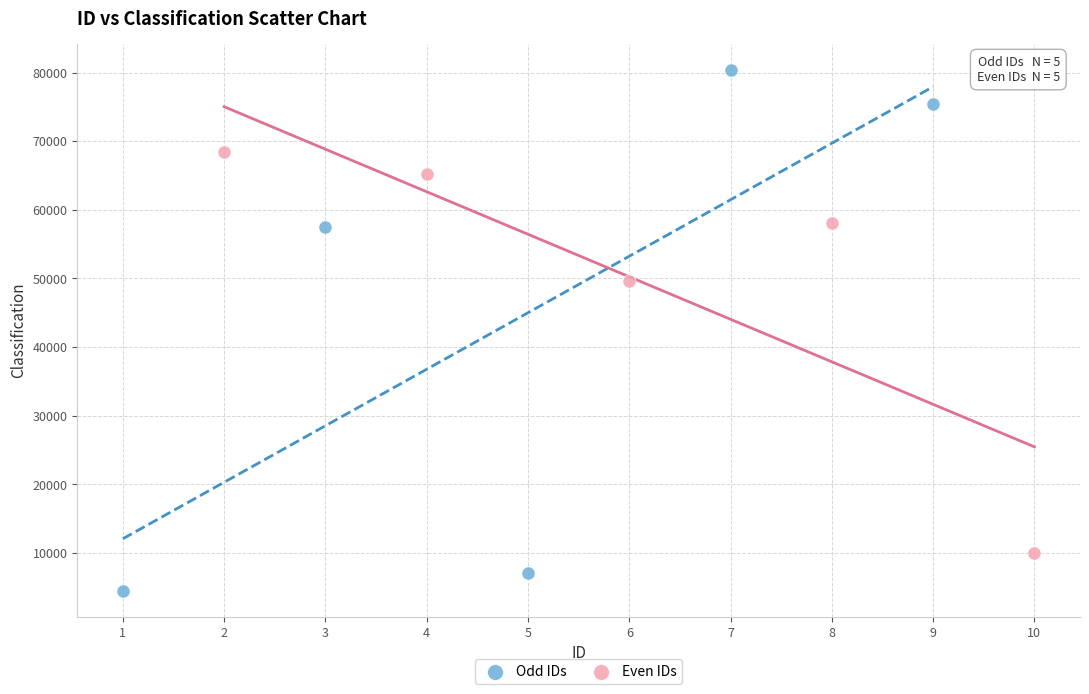

Which series reaches the minimum Y coordinate?

Odd IDs